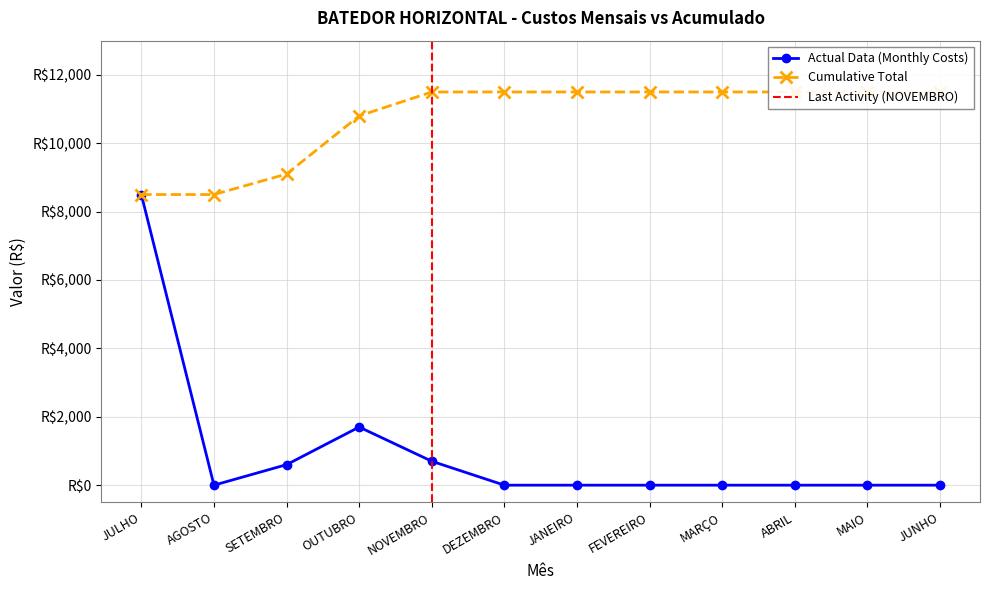

Rank the series at ABRIL from lowest to highest value.

Actual Data (Monthly Costs), Cumulative Total